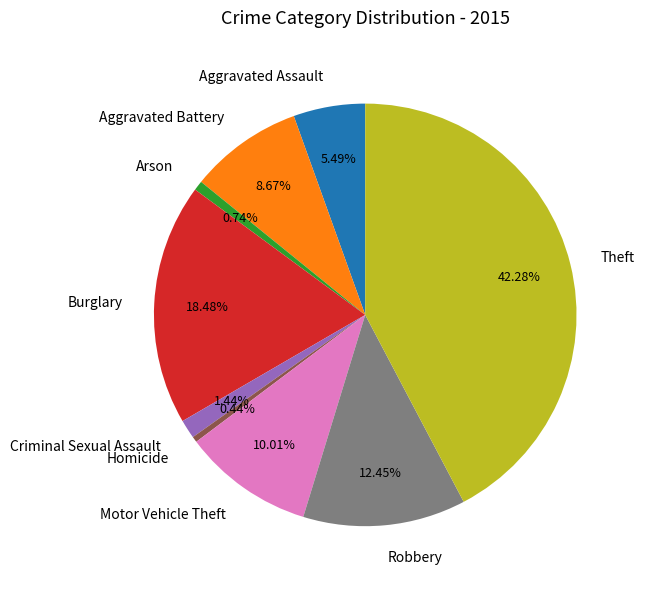

Is there a majority slice in this chart?

No